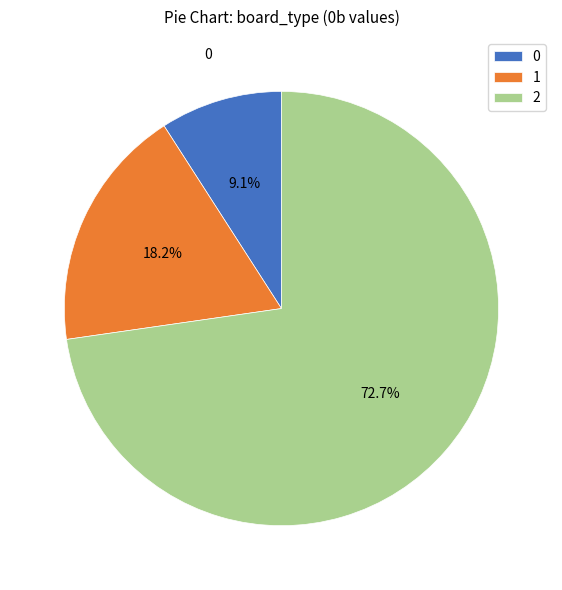

Combined, what portion of the pie is 0 and 1?

27.3%